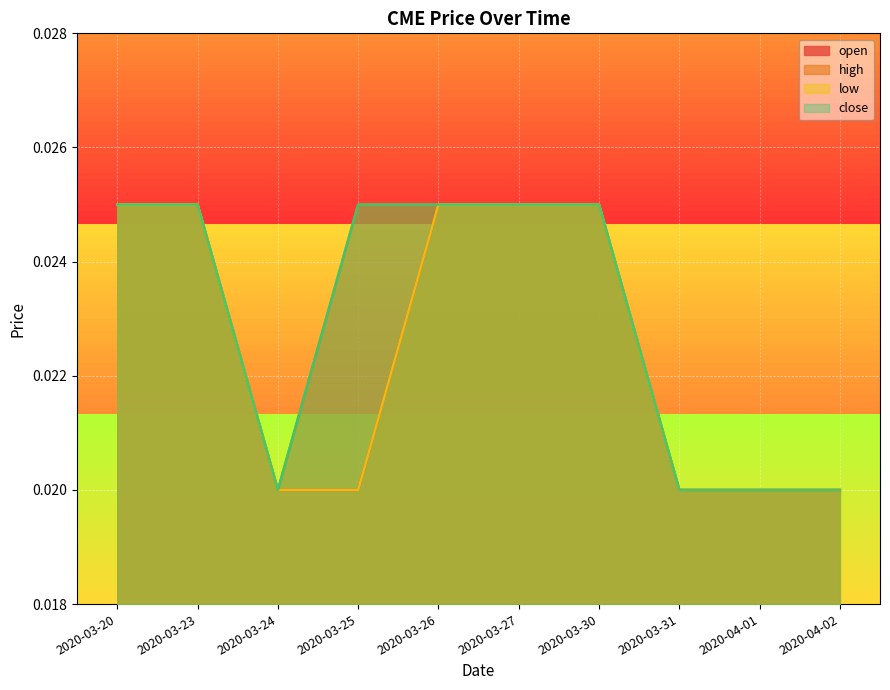

At 2020-03-20, list the series in order from largest to smallest.

open, high, low, close